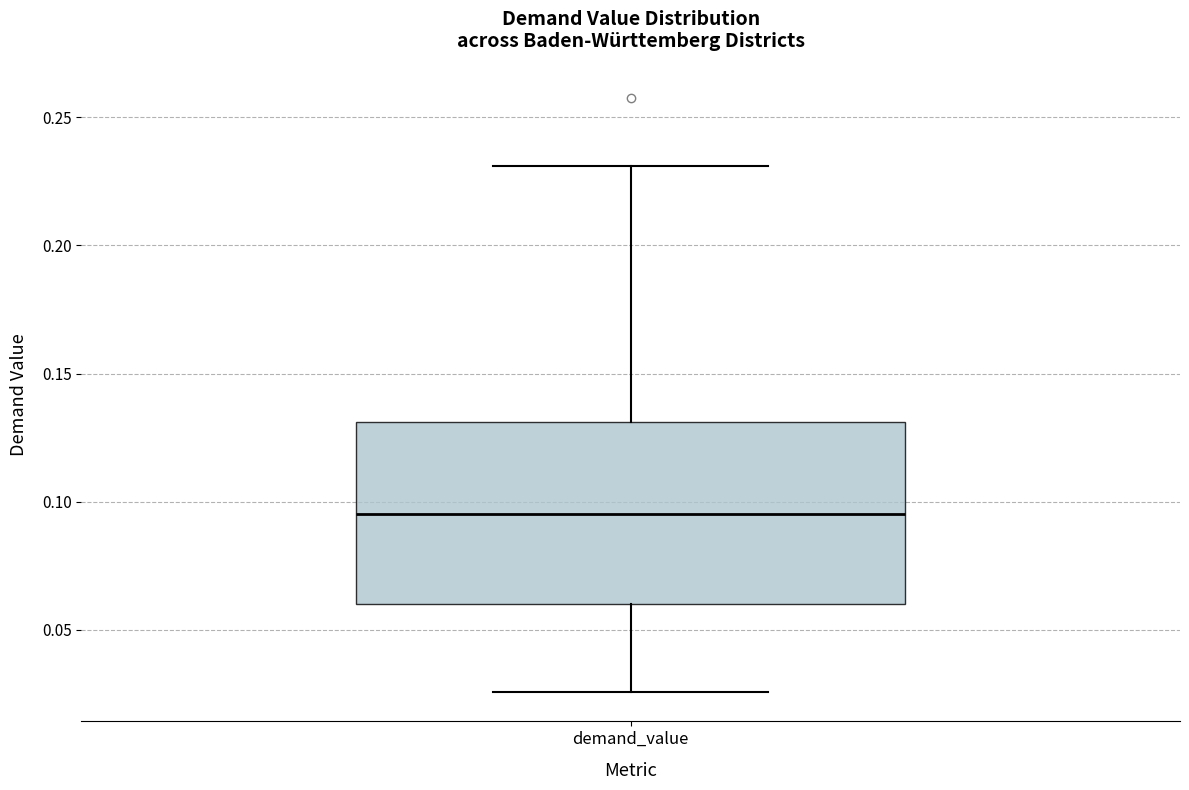

Read this box plot against the y-axis: the position of the median line, the range covered by the box, and the ends of both whiskers. The values are not printed on the chart, so give them approximately, as read against the axis.

median 0.095, box 0.060 to 0.130, whiskers 0.025 to 0.230